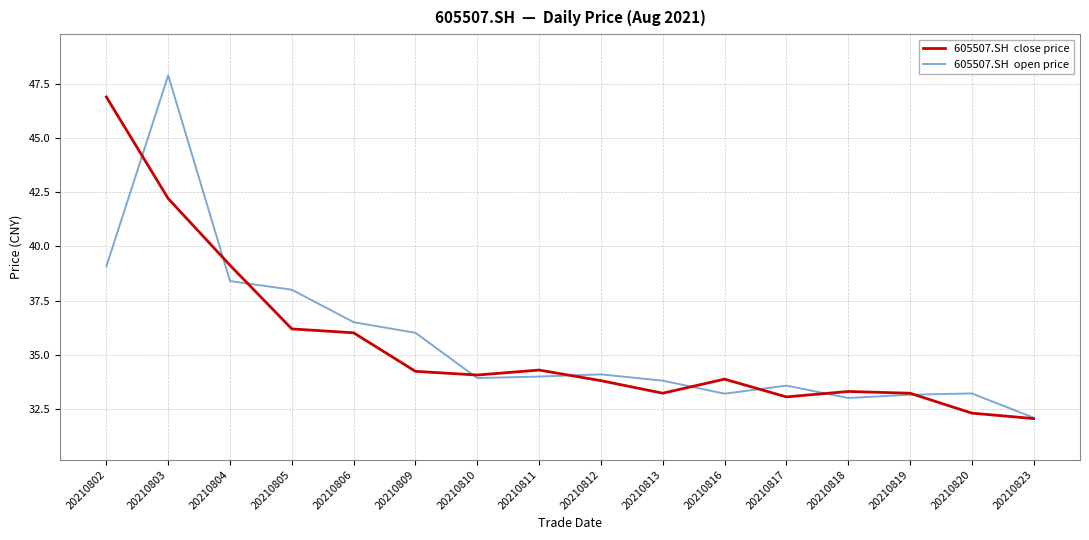

At which category is the sum across all series the highest?

20210803